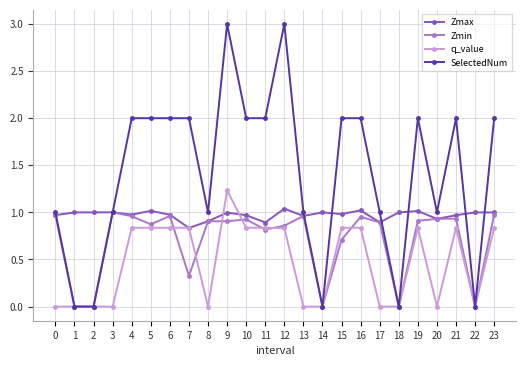

Rank the series by their maximum value, from lowest to highest.

Zmin, Zmax, q_value, SelectedNum